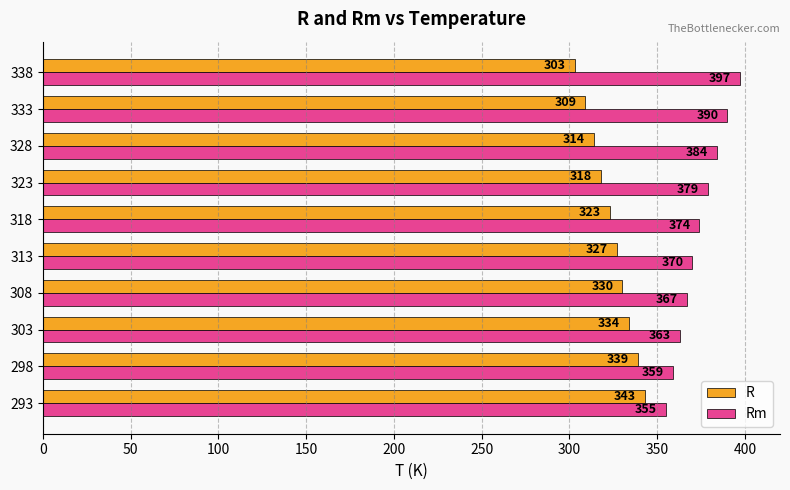

Which series has the widest spread of values?

Rm